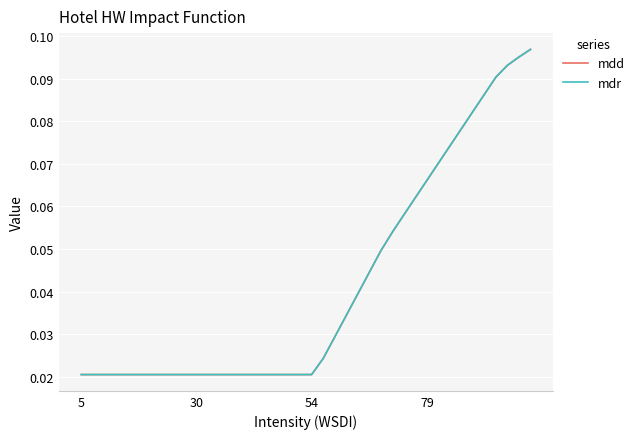

True or false: mdr and mdd cross at least once.

False